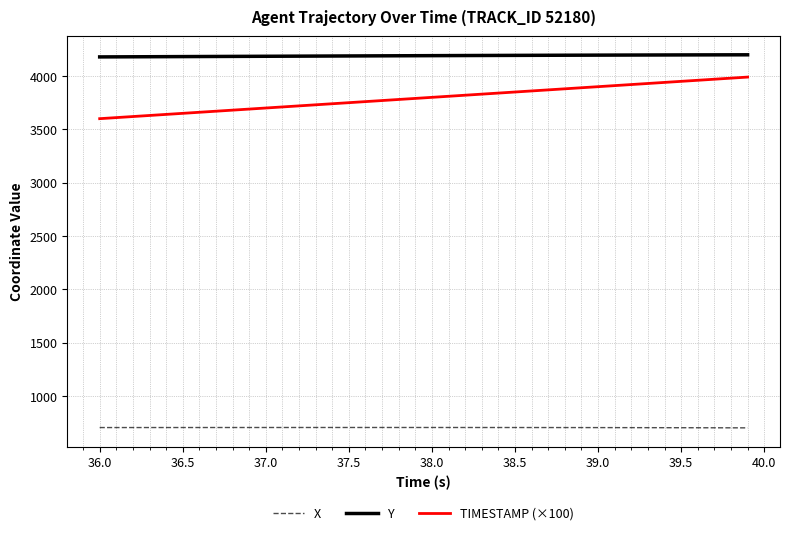

Which series has the largest total across all categories?

Y